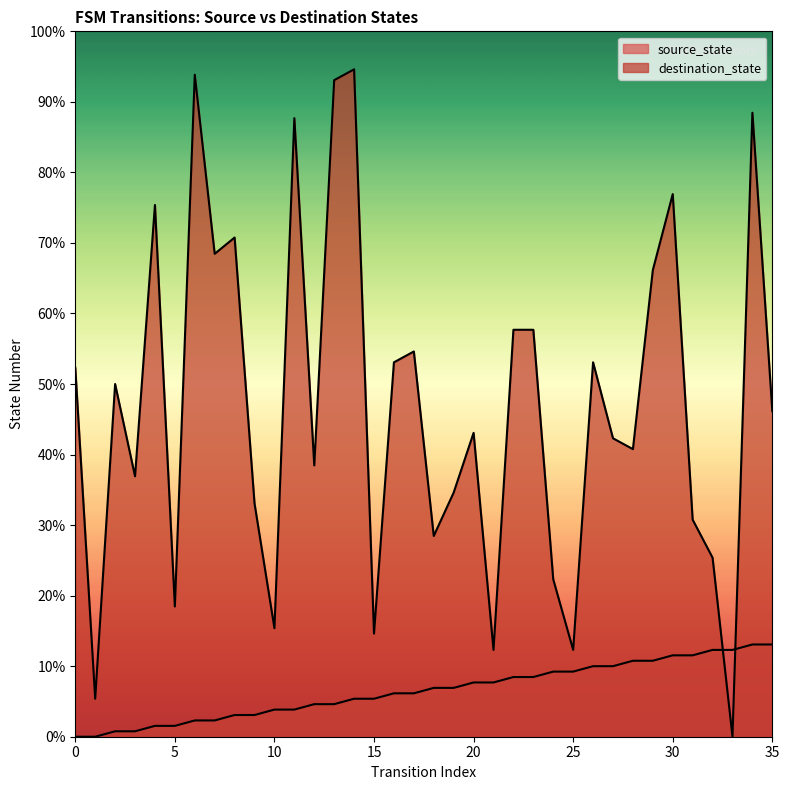

True or false: source_state and destination_state intersect in this chart.

True